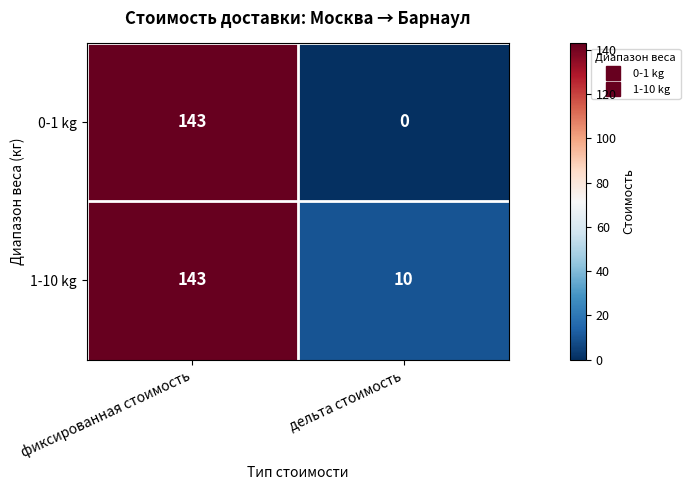

What is the sum of all 1-10 kg values?

153